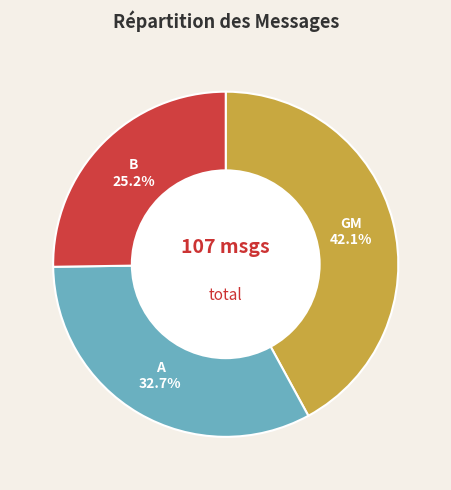

What is the largest slice in the pie chart?

GM